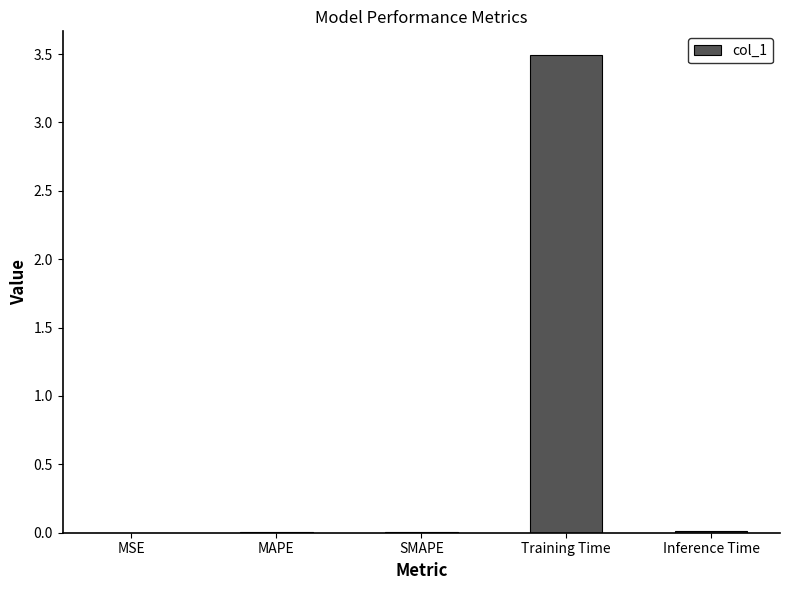

Which has a higher value, Training Time or MAPE?

Training Time